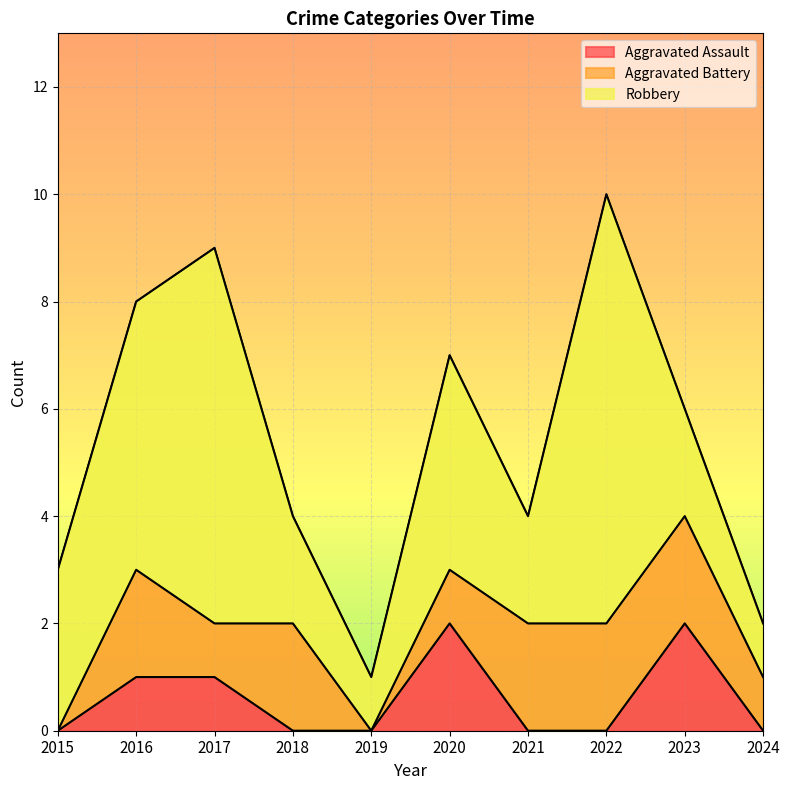

Is it true that Robbery equals 5 at 2016?

True